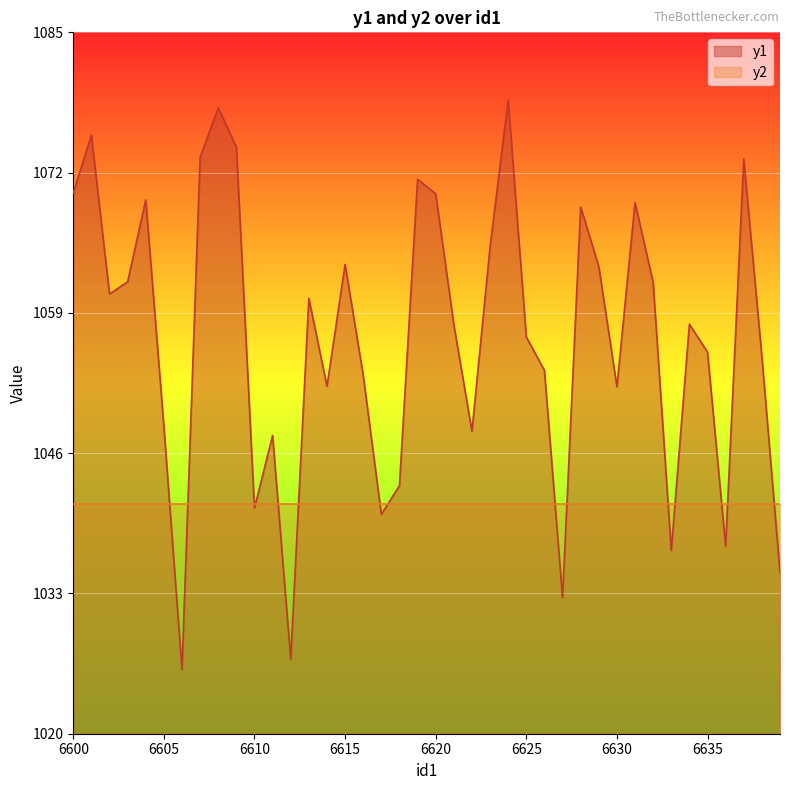

List the labels in order of value, largest first.

6624, 6608, 6601, 6609, 6607, 6637, 6619, 6600, 6620, 6604, 6631, 6628, 6623, 6615, 6629, 6603, 6632, 6602, 6613, 6634, 6621, 6625, 6635, 6638, 6626, 6616, 6614, 6630, 6605, 6622, 6611, 6618, 6610, 6617, 6636, 6633, 6639, 6627, 6612, 6606